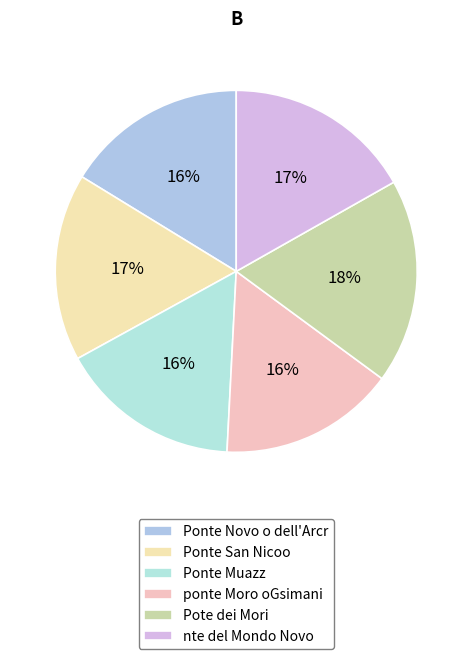

True or false: nte del Mondo Novo accounts for 22% of the total.

False